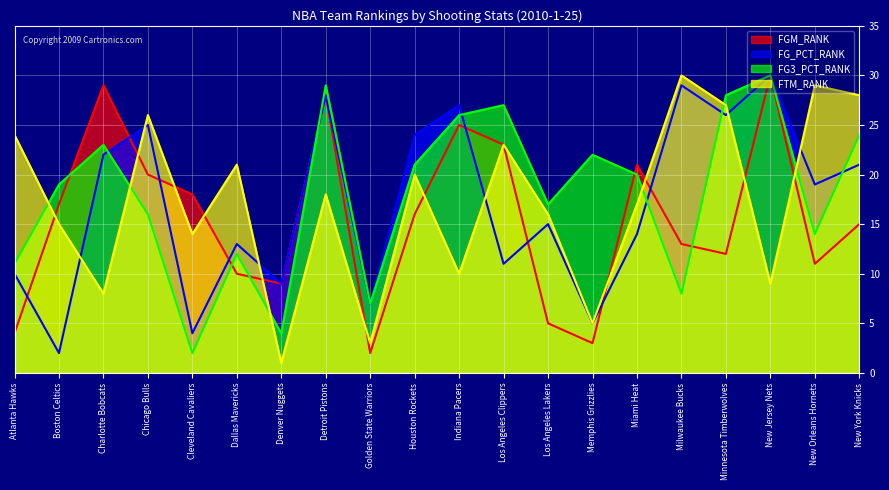

Reading left to right, list all the values displayed in this chart.

FGM_RANK: 4	17	29	20	18	10	9	28	2	16	25	23	5	3	21	13	12	30	11	15
FG_PCT_RANK: 10	2	22	25	4	13	9	28	7	24	27	11	15	5	14	29	26	30	19	21
FG3_PCT_RANK: 11	19	23	16	2	12	4	29	7	21	26	27	17	22	20	8	28	30	14	24
FTM_RANK: 24	15	8	26	14	21	1	18	3	20	10	23	16	5	17	30	27	9	29	28